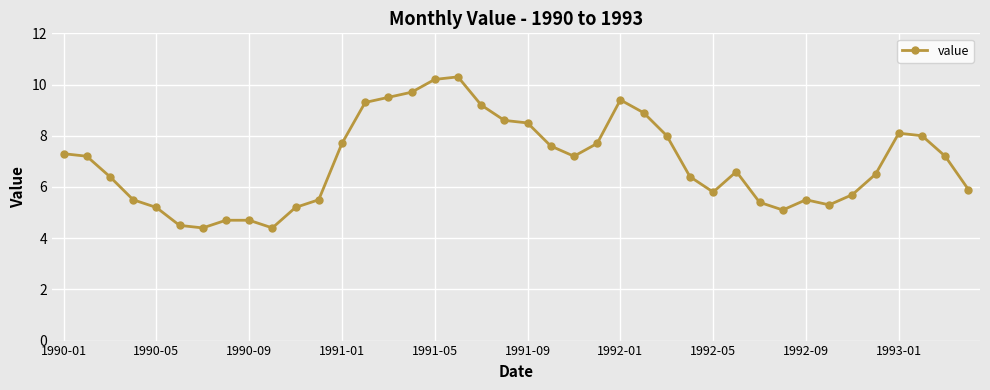

What is the value of the 2nd point from the left?

7.2